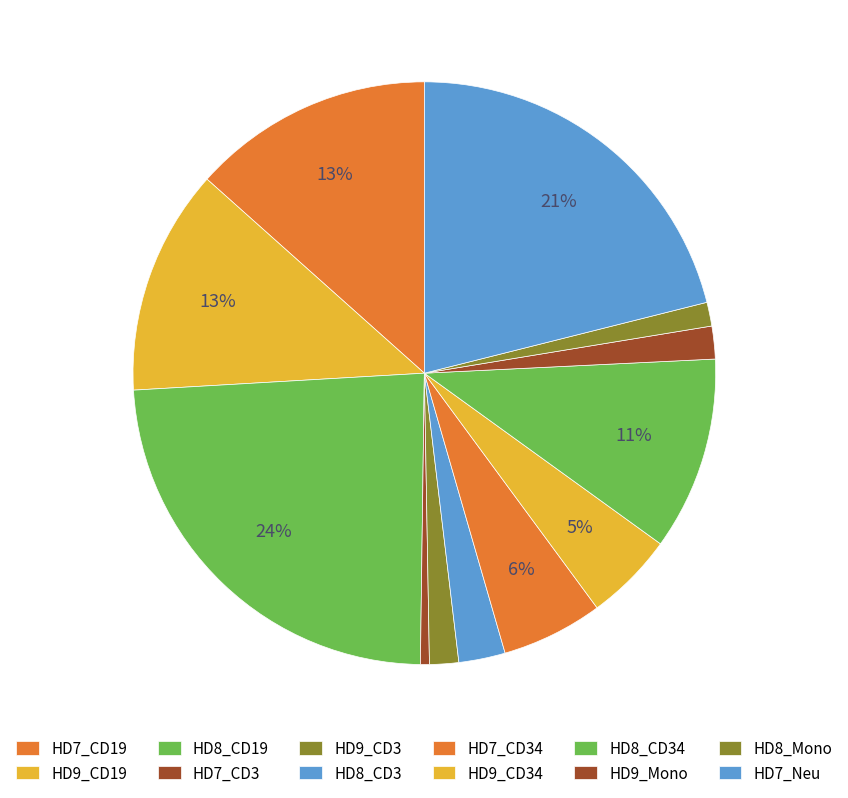

To the nearest percent, what percentage of the pie is HD9_CD3?

2%